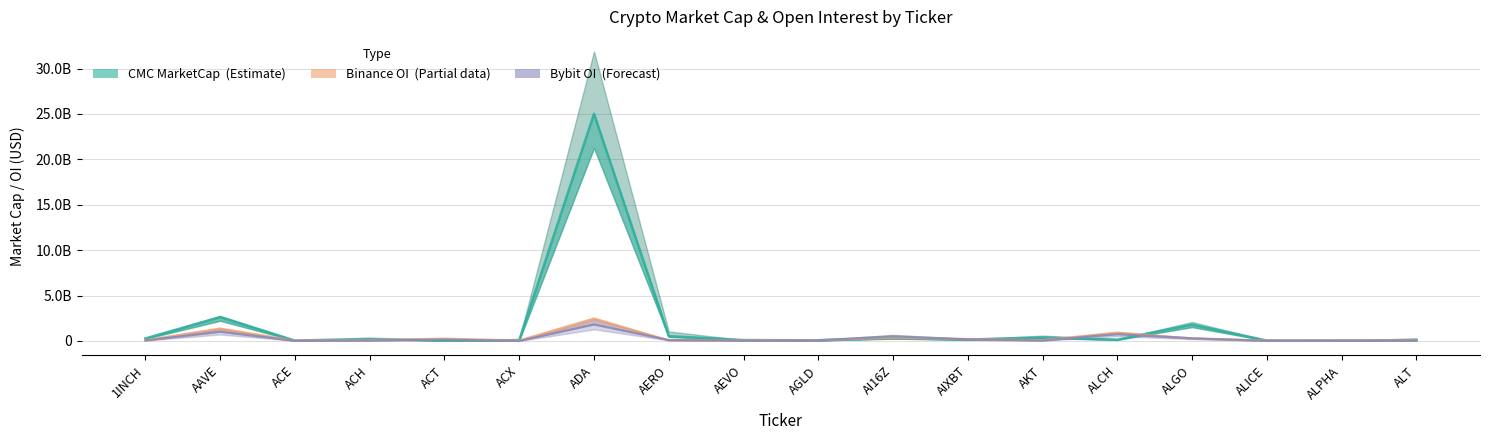

List the labels in order of value, smallest first.

ALPHA, ACE, ALICE, ACT, AGLD, ACX, AEVO, ALT, ALCH, AIXBT, ACH, 1INCH, AI16Z, AKT, AERO, ALGO, AAVE, ADA